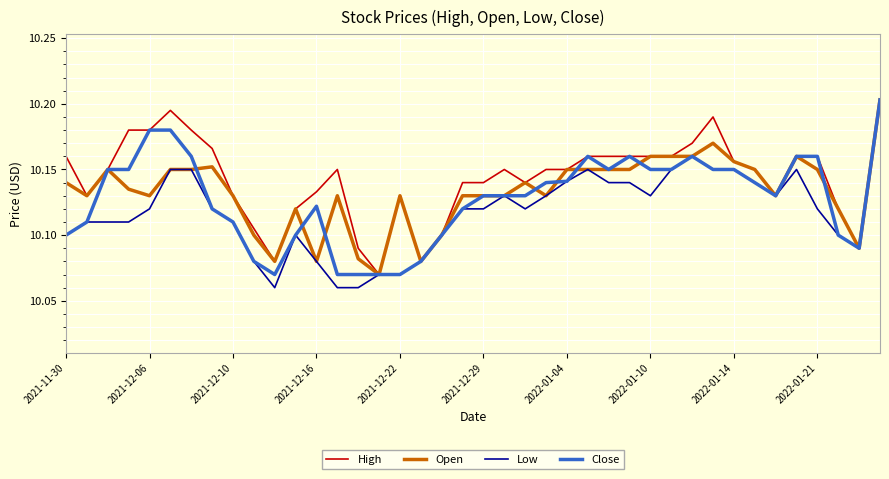

What is the difference between the second highest and minimum values in the High series?

0.1